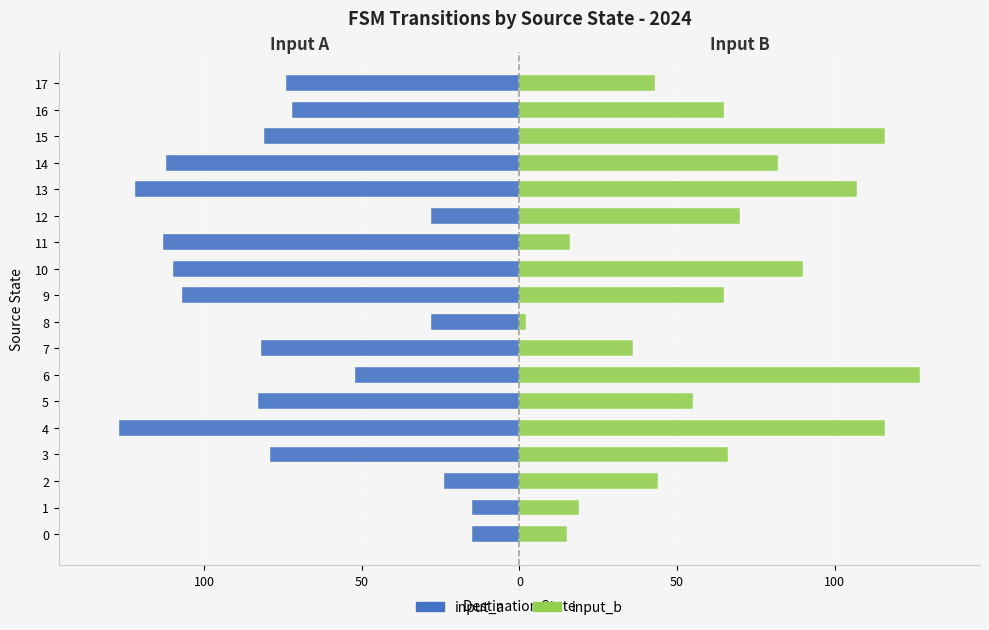

What are all the series names shown in the legend?

input_a, input_b